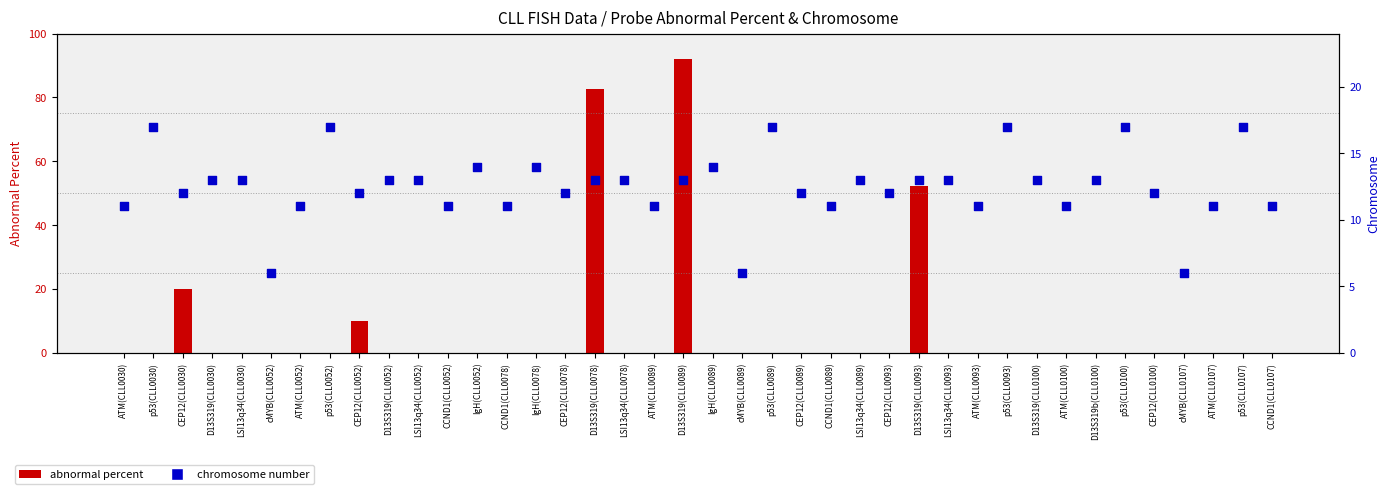

Which series has the largest Y range (max minus min)?

abnormal percent